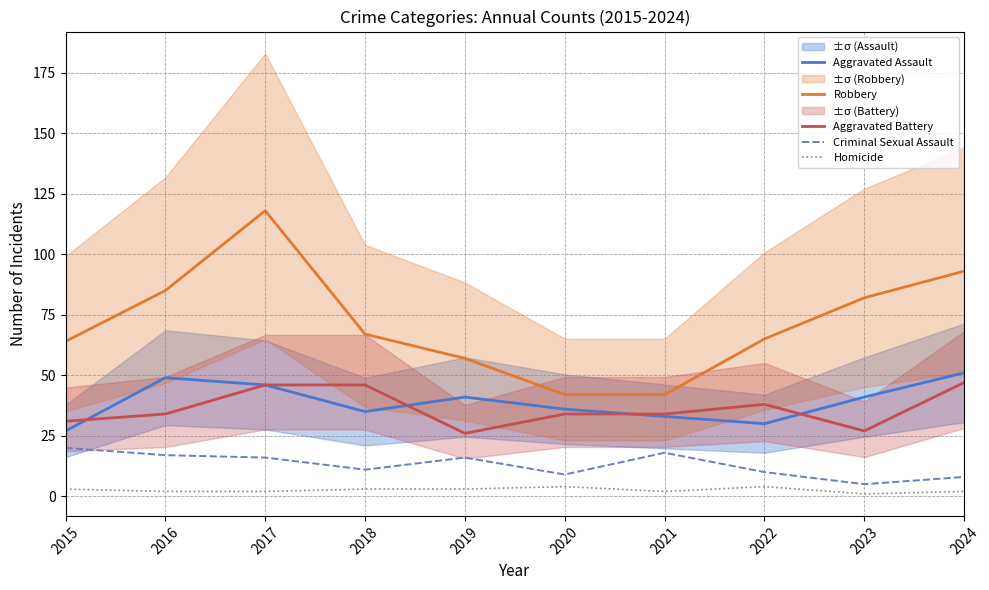

What is the average value of the Robbery series?

72